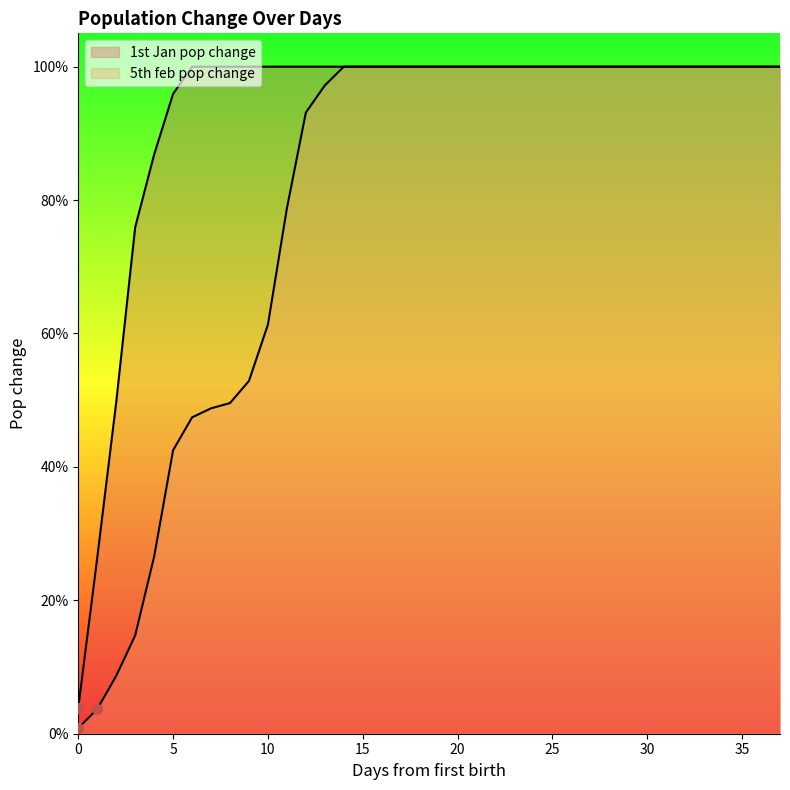

What is the average value of the 1st Jan pop change series?

0.9